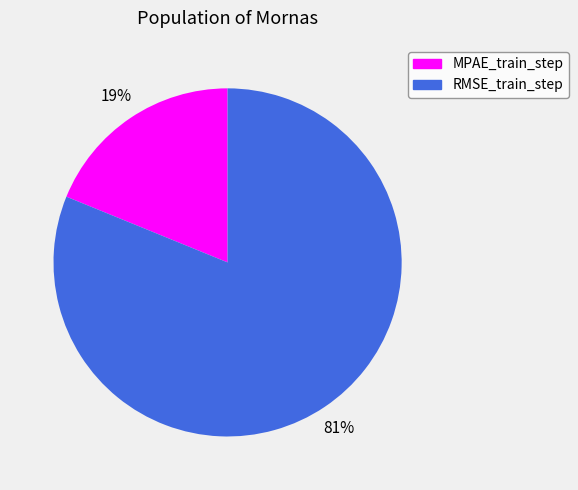

Which category has the biggest portion of the pie?

RMSE_train_step